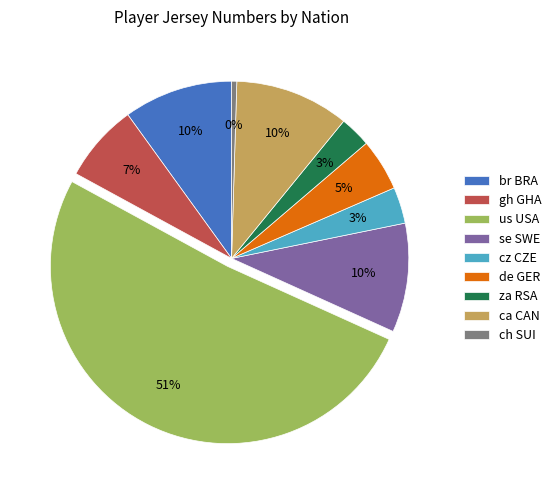

Is se SWE the majority of the pie?

No